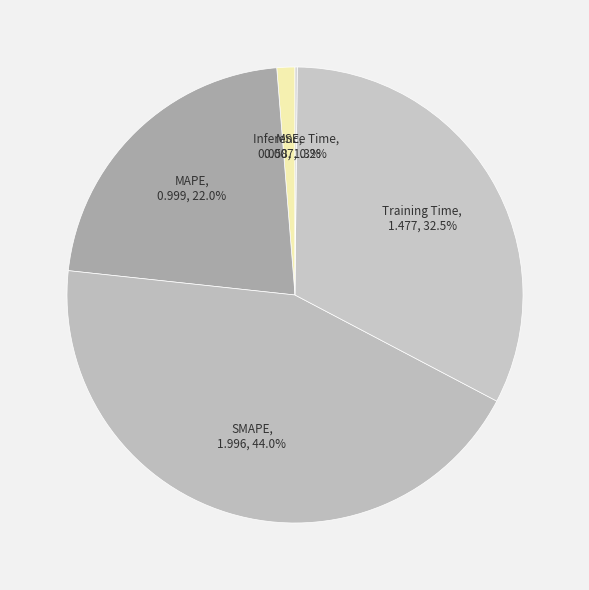

Is MAPE the majority of the pie?

No